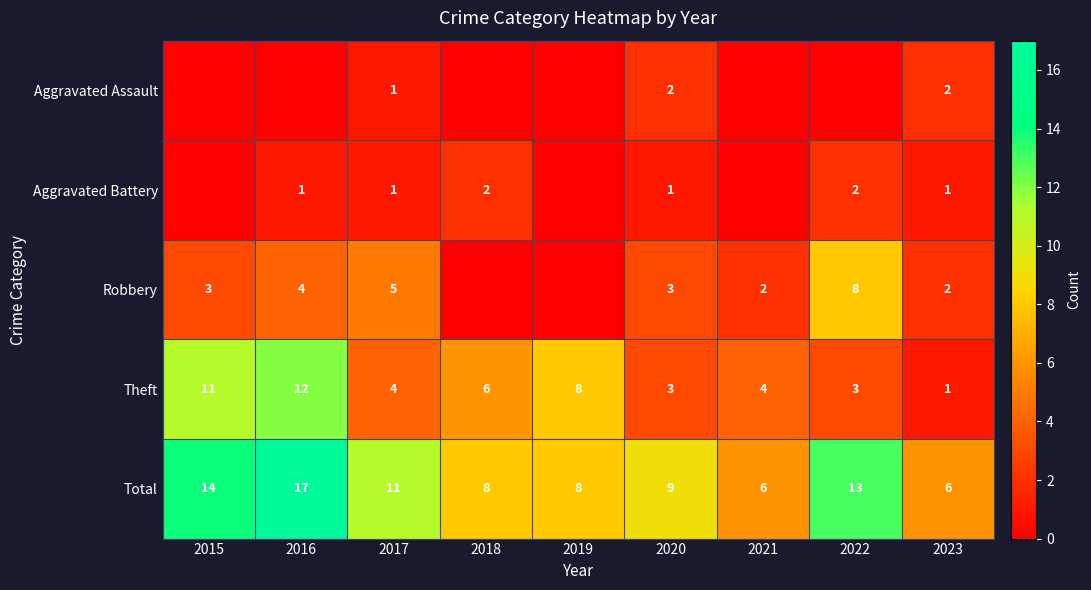

What is the difference between the maximum and minimum values in the Total series?

11